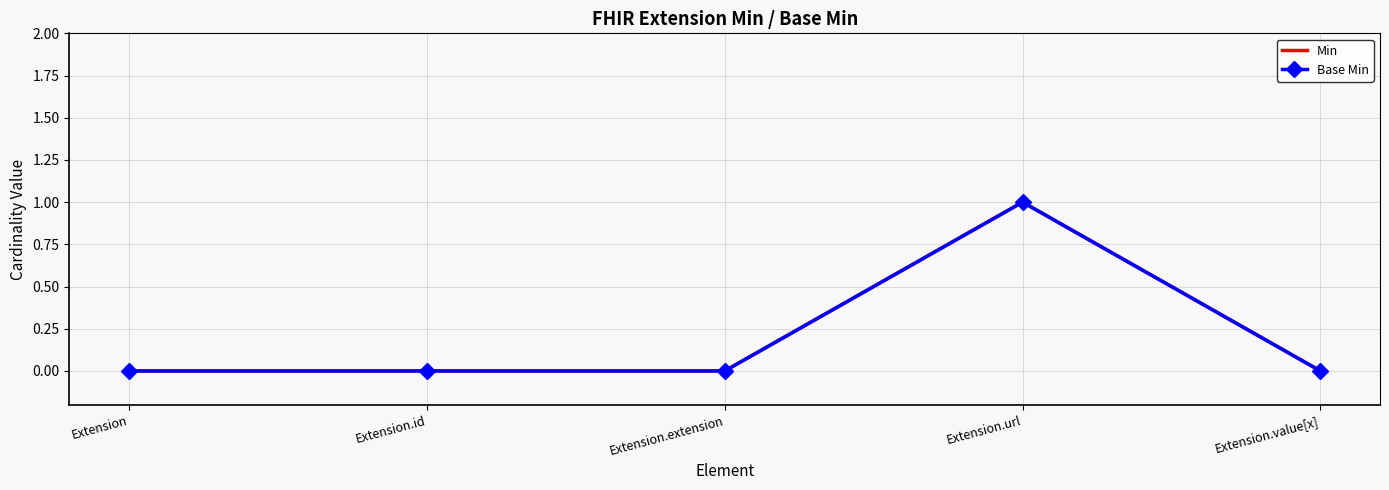

Rank the series by their maximum value, from lowest to highest.

Min, Base Min